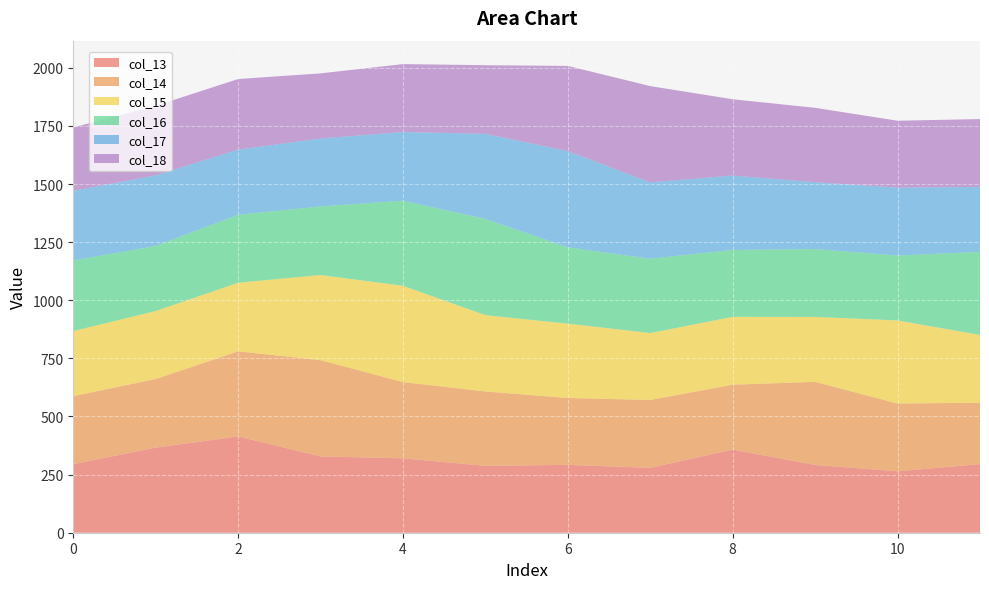

Reading left to right, list all the values displayed in this chart.

col_13: 0=295.1	1=366.1	2=414.2	3=328.3	4=319.9	5=287.8	6=291.9	7=279.3	8=357.6	9=291.5	10=264.3	11=295.0
col_14: 0=292.4	1=295.1	2=366.1	3=414.2	4=328.3	5=319.9	6=287.8	7=291.9	8=279.3	9=357.6	10=291.5	11=264.3
col_15: 0=280.0	1=292.4	2=295.1	3=366.1	4=414.2	5=328.3	6=319.9	7=287.8	8=291.9	9=279.3	10=357.6	11=291.5
col_16: 0=304.0	1=280.0	2=292.4	3=295.1	4=366.1	5=414.2	6=328.3	7=319.9	8=287.8	9=291.9	10=279.3	11=357.6
col_17: 0=299.0	1=304.0	2=280.0	3=292.4	4=295.1	5=366.1	6=414.2	7=328.3	8=319.9	9=287.8	10=291.9	11=279.3
col_18: 0=273.0	1=299.0	2=304.0	3=280.0	4=292.4	5=295.1	6=366.1	7=414.2	8=328.3	9=319.9	10=287.8	11=291.9